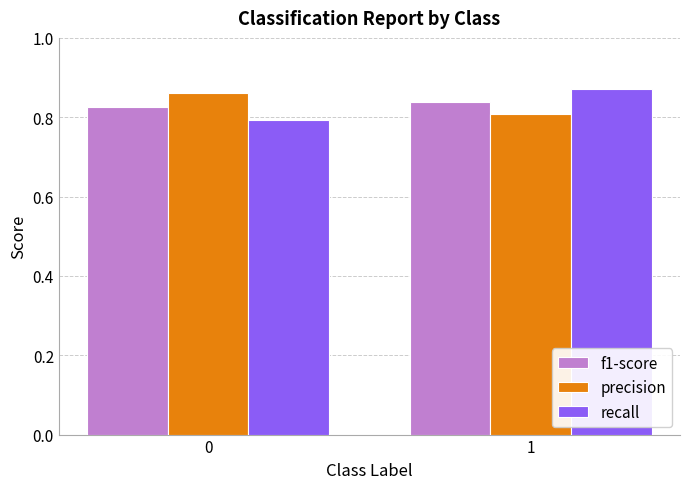

Is the value of f1-score at 1 greater than the value of recall at 1?

No